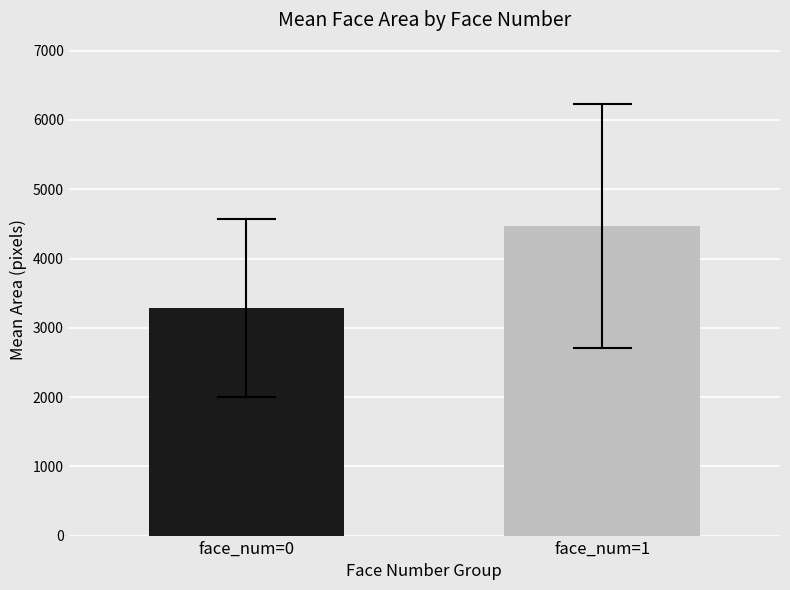

What is the greatest value displayed?

4467.4